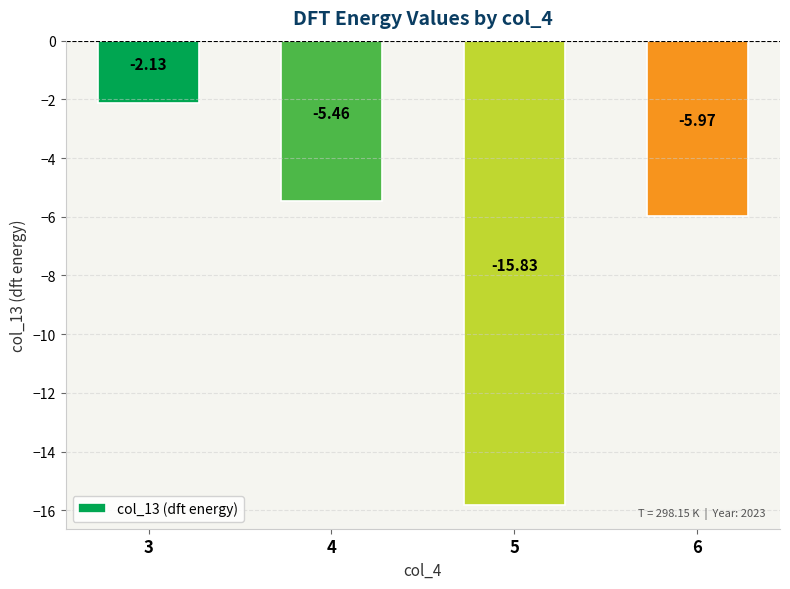

What is the difference between the second highest and second lowest values?

0.5